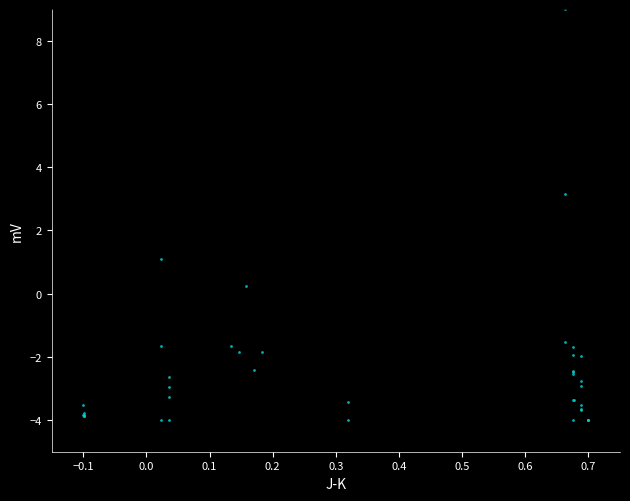

What Y value in the scatter plot is closest to 2?

1.1